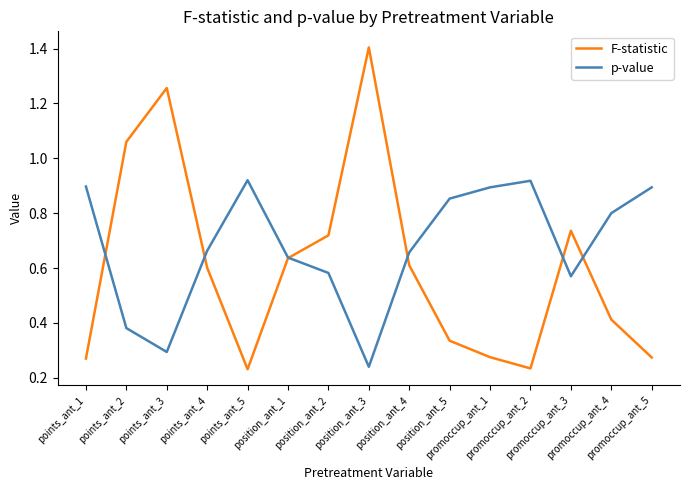

Which series has the largest total across all categories?

p-value